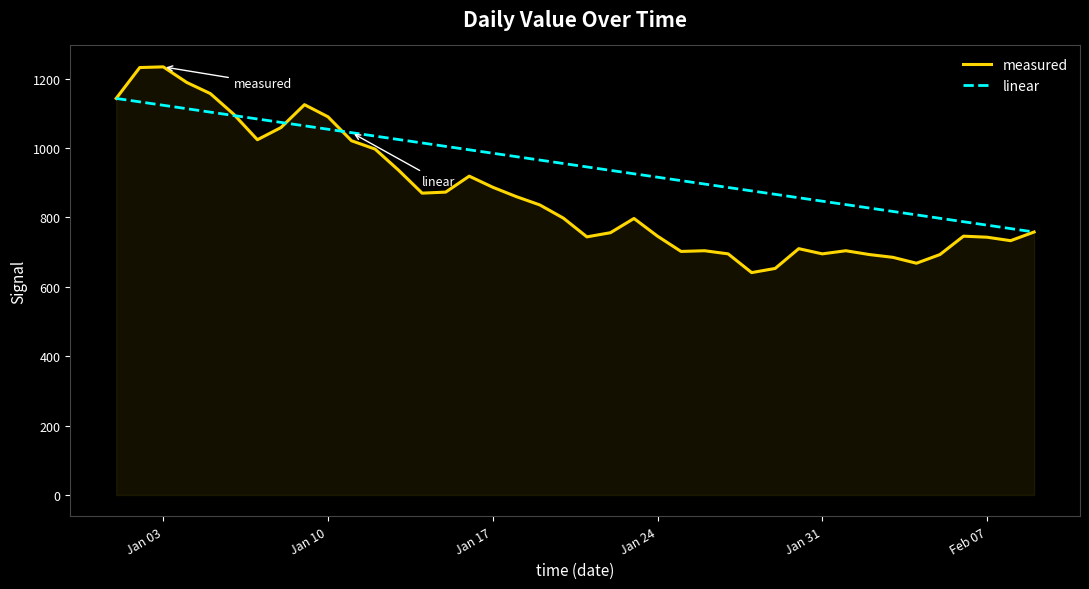

Rank the series by their maximum value, from highest to lowest.

measured, linear